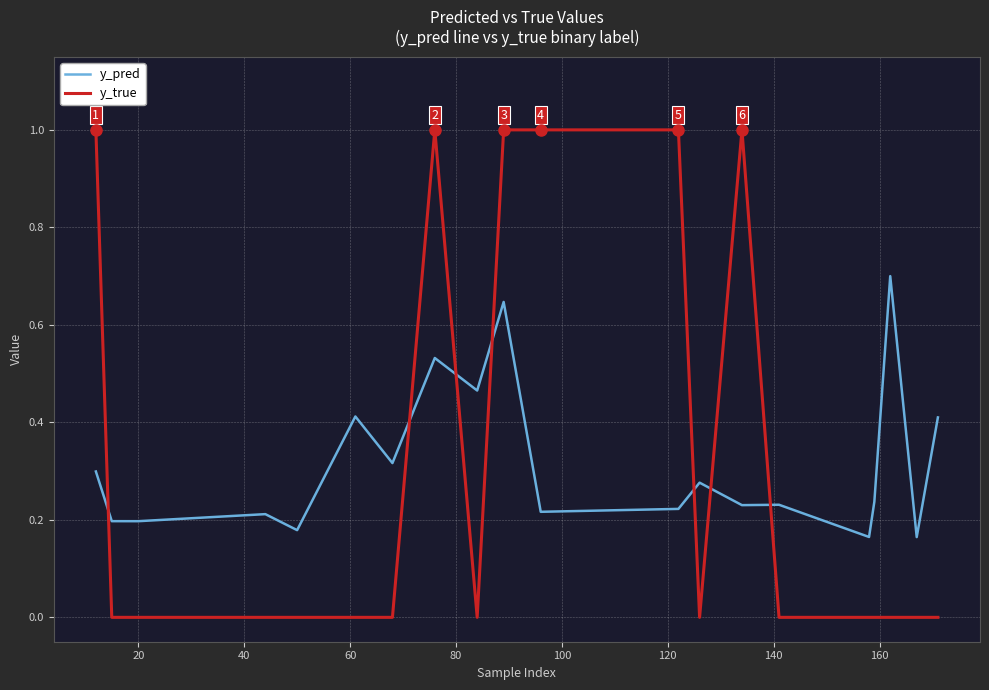

How many y_pred values are between 0 and 1?

20